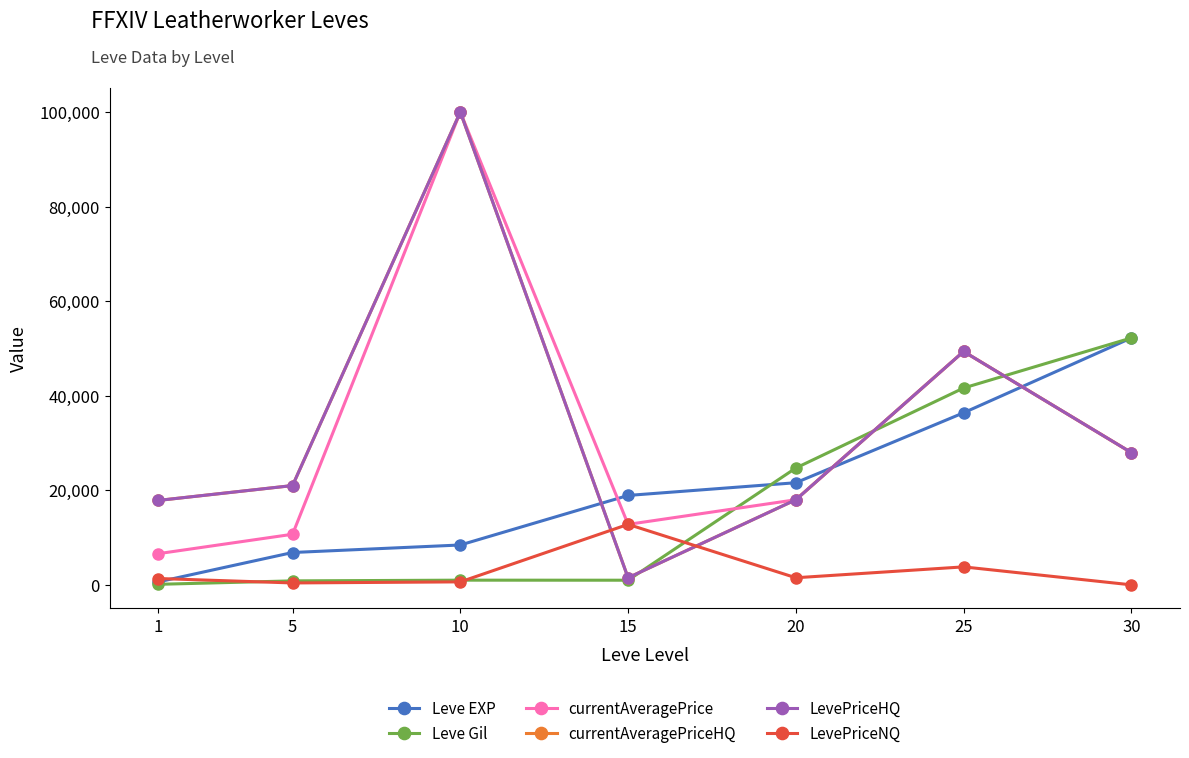

Where do Leve Gil and currentAveragePrice first cross each other?

15 and 20